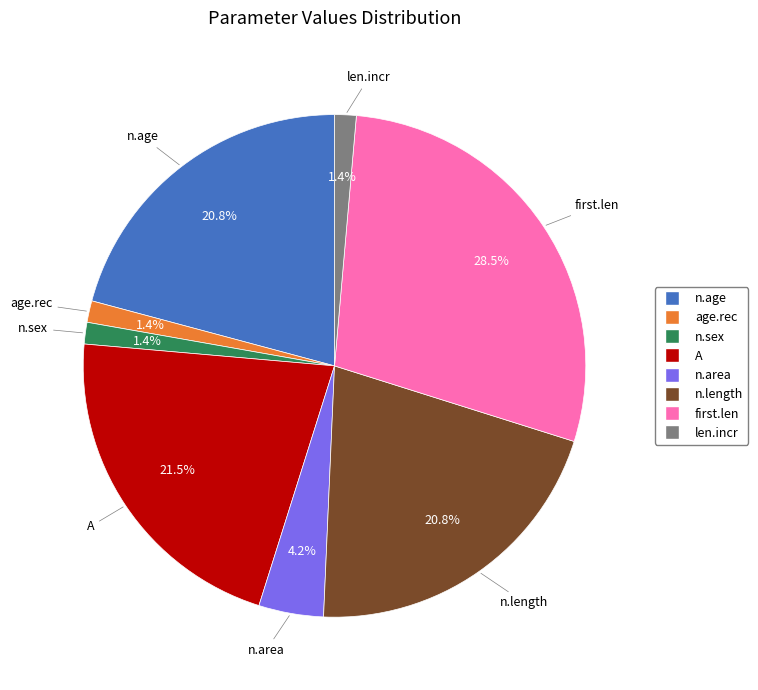

Does n.area account for over 50% of the chart?

No